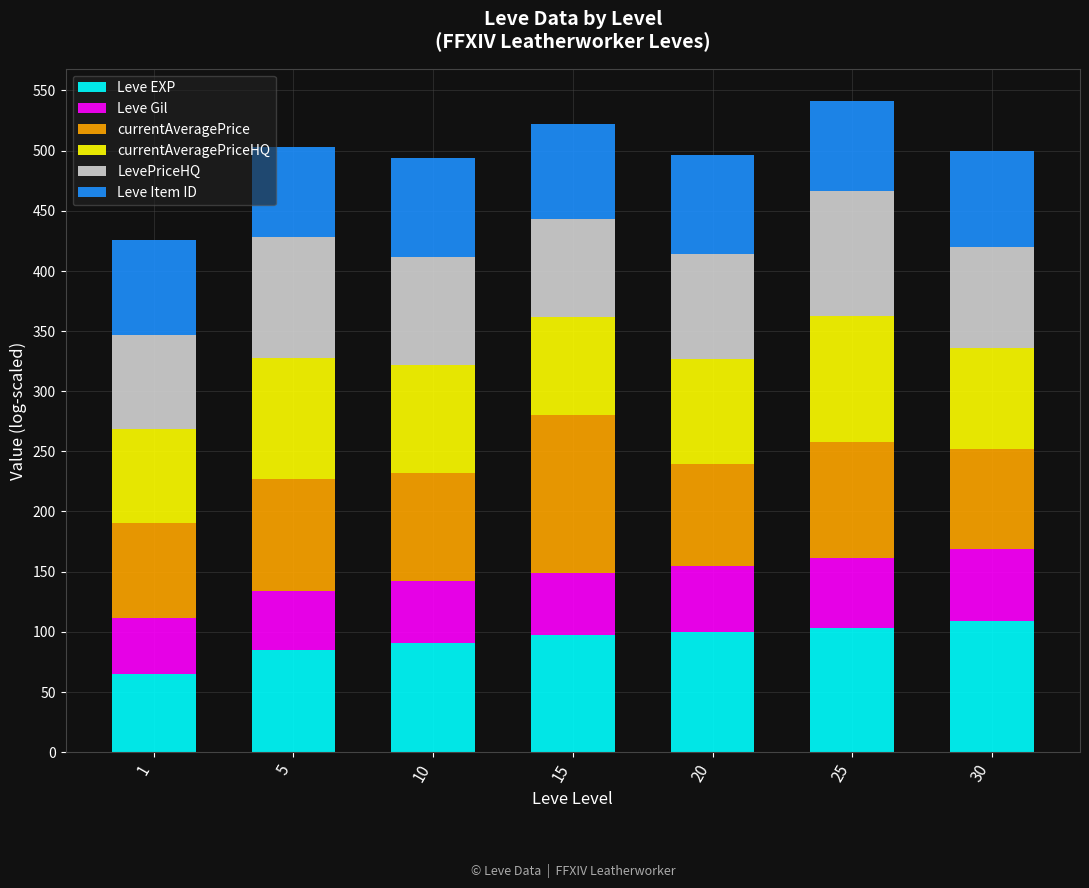

What is the difference between the second highest and second lowest values in the Leve EXP series?

18.9